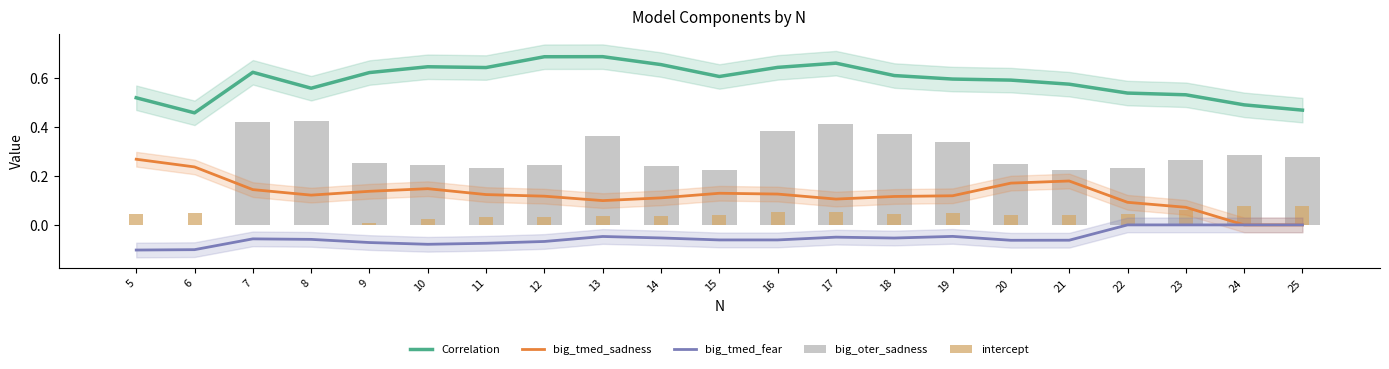

The value of big_tmed_fear at 14 is -0.0. True or false?

False